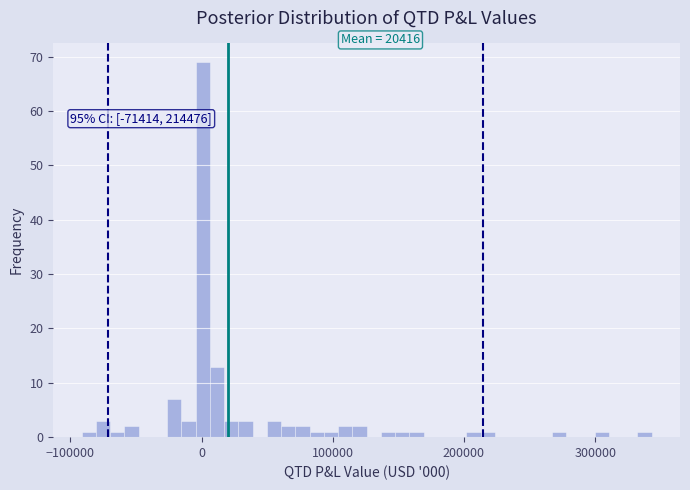

Around what value on the x-axis is the tallest bar? Give the approximate position of its centre, as read against the axis.

0